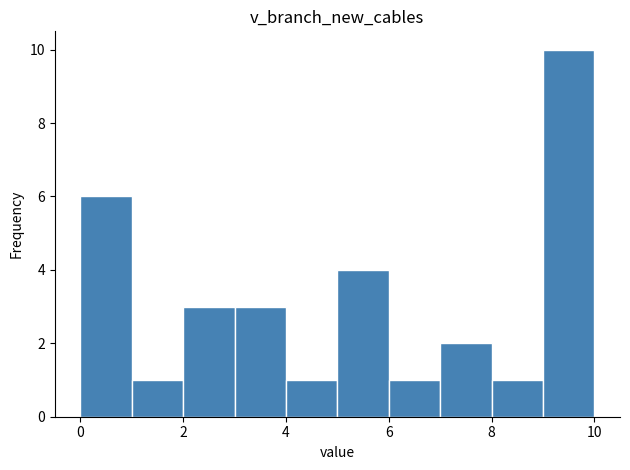

Reading left to right, list every bar in this chart as the range it spans on the x-axis followed by its height. The values are not printed on the chart, so give them approximately, as read against the axis.

0 to 1: 6
1 to 2: 1
2 to 3: 3
3 to 4: 3
4 to 5: 1
5 to 6: 4
6 to 7: 1
7 to 8: 2
8 to 9: 1
9 to 10: 10